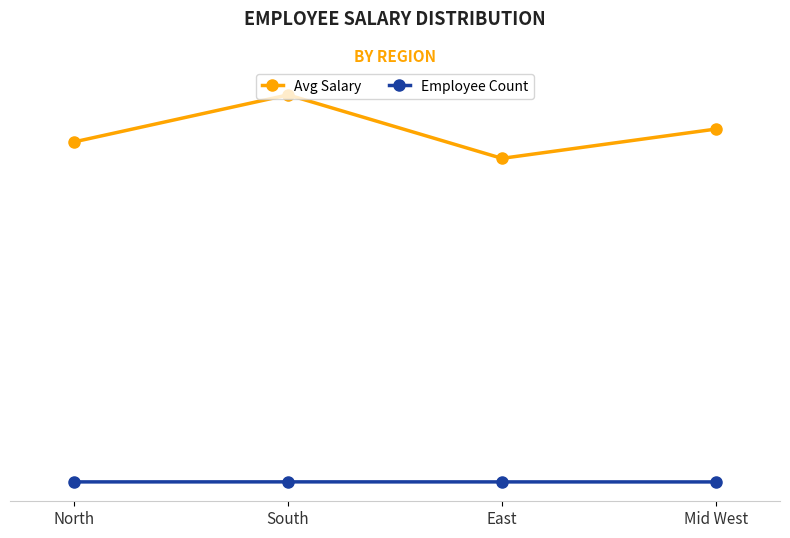

What are all the series names shown in the legend?

Avg Salary, Employee Count